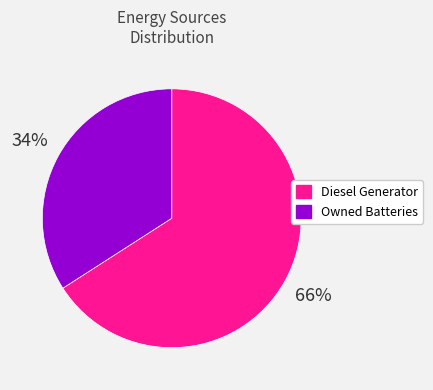

The Diesel Generator slice represents 73% of the pie. True or false?

False